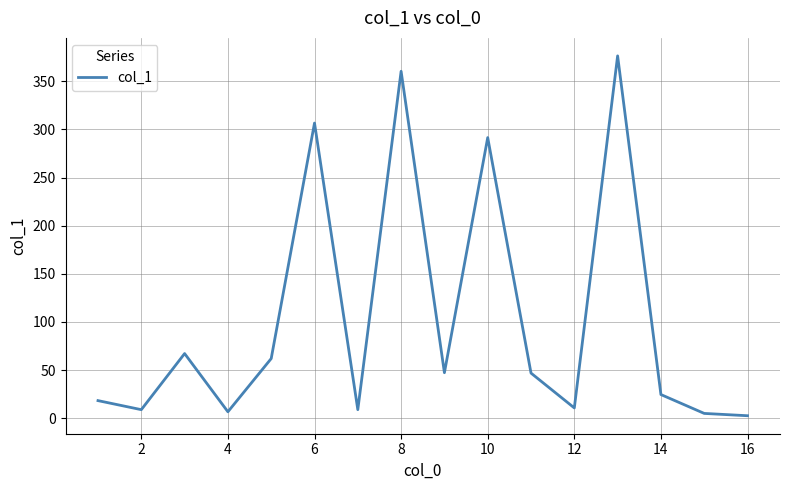

What is the difference between the maximum and minimum values?

373.9